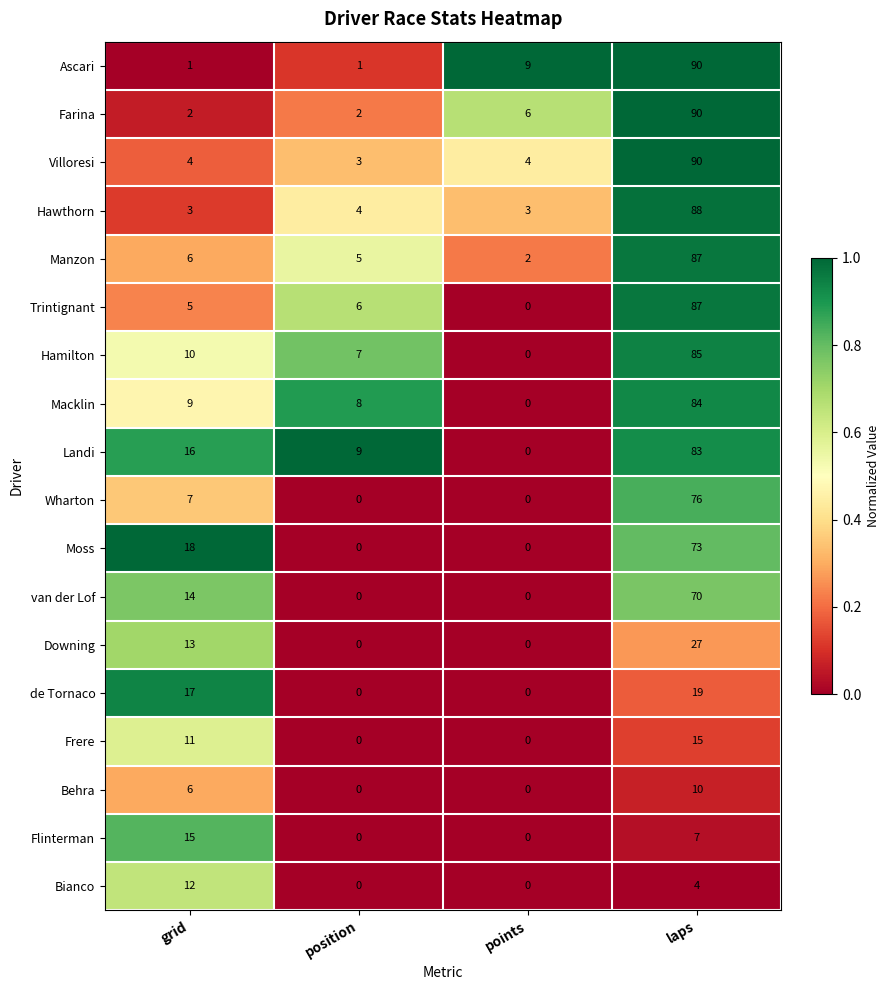

What is the difference between the highest and lowest values at laps?

86